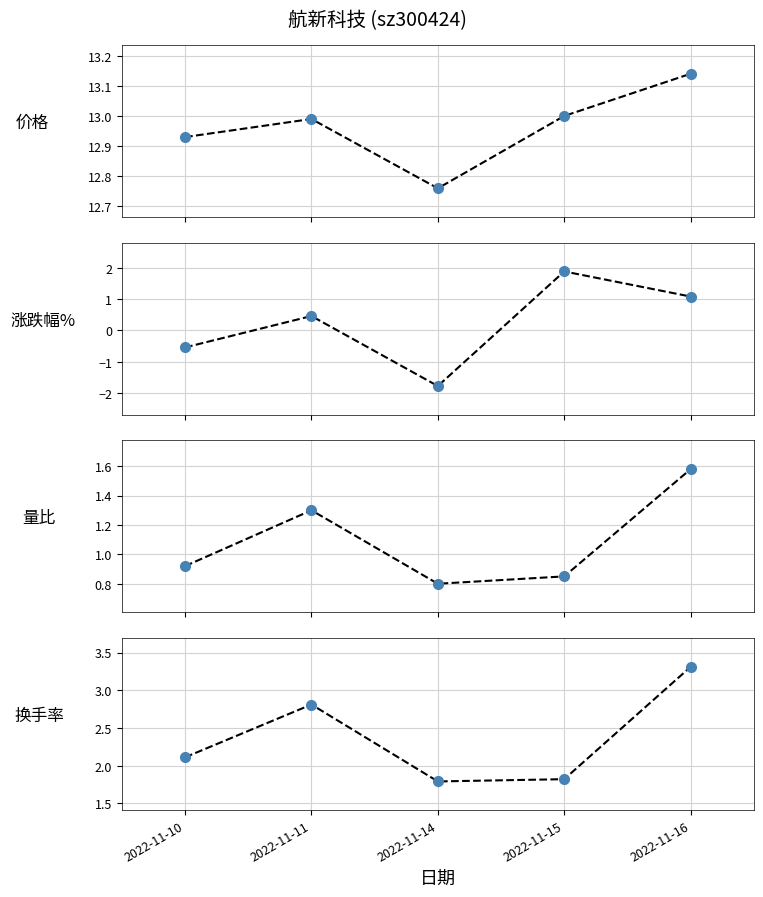

What is the smallest value displayed?

-1.8